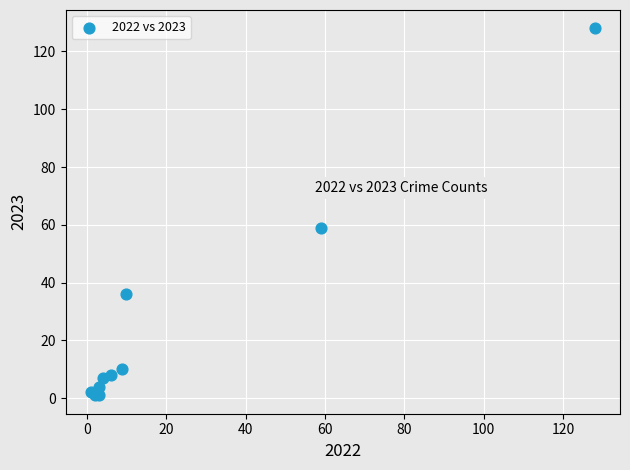

What Y value in the scatter plot is closest to 64?

59